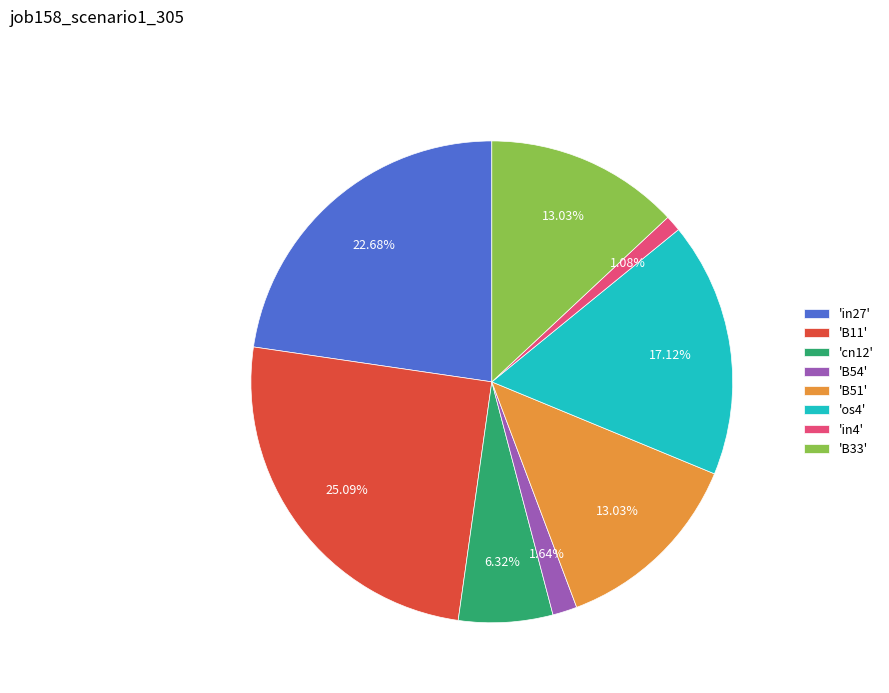

Is the sum of 'B33' and 'B11' greater than half?

No